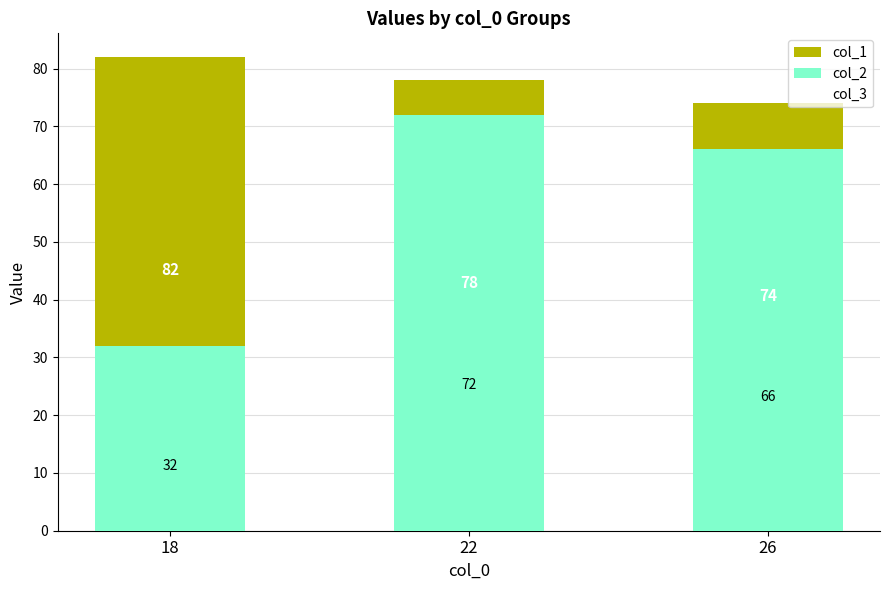

List the series in order of their peak value, lowest first.

col_3, col_2, col_1